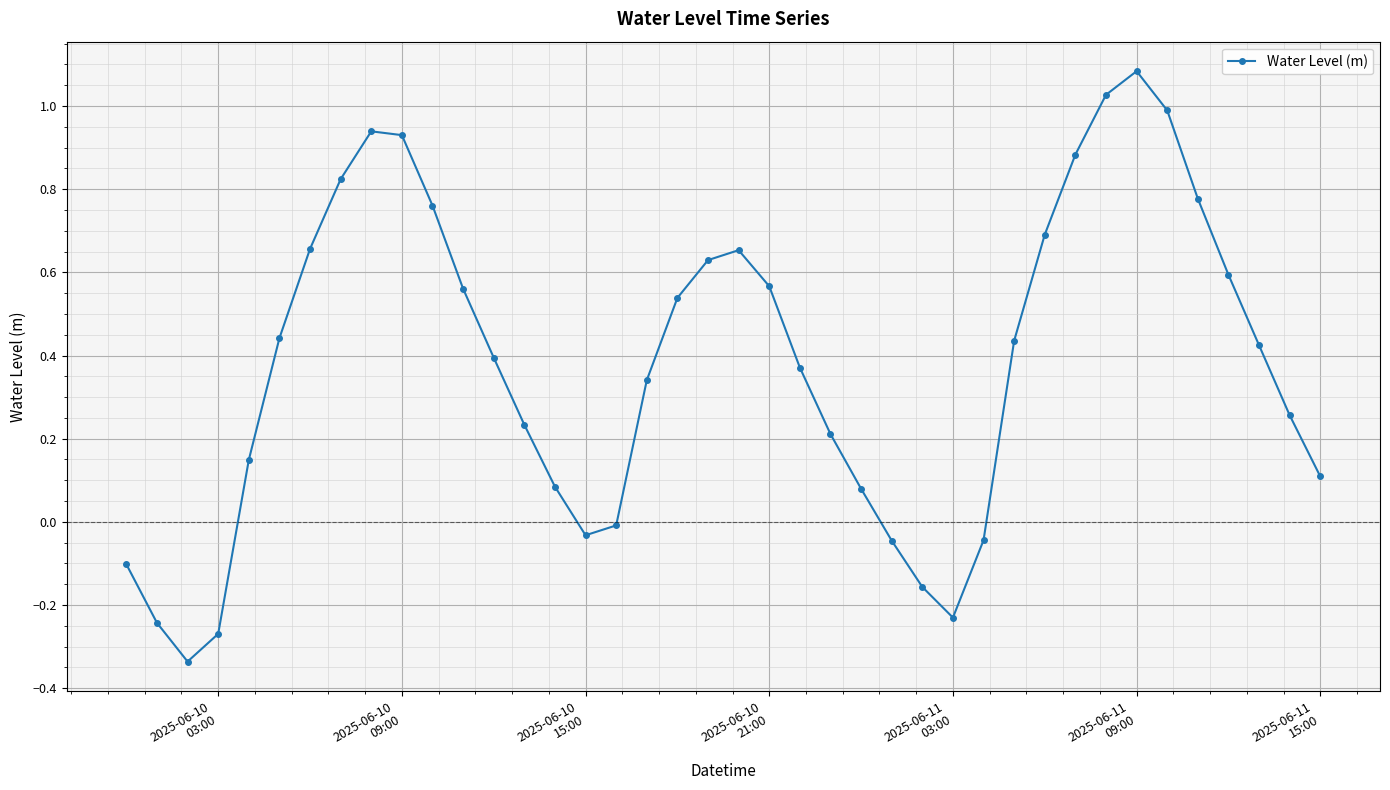

What is the difference between the second highest and minimum values?

1.4